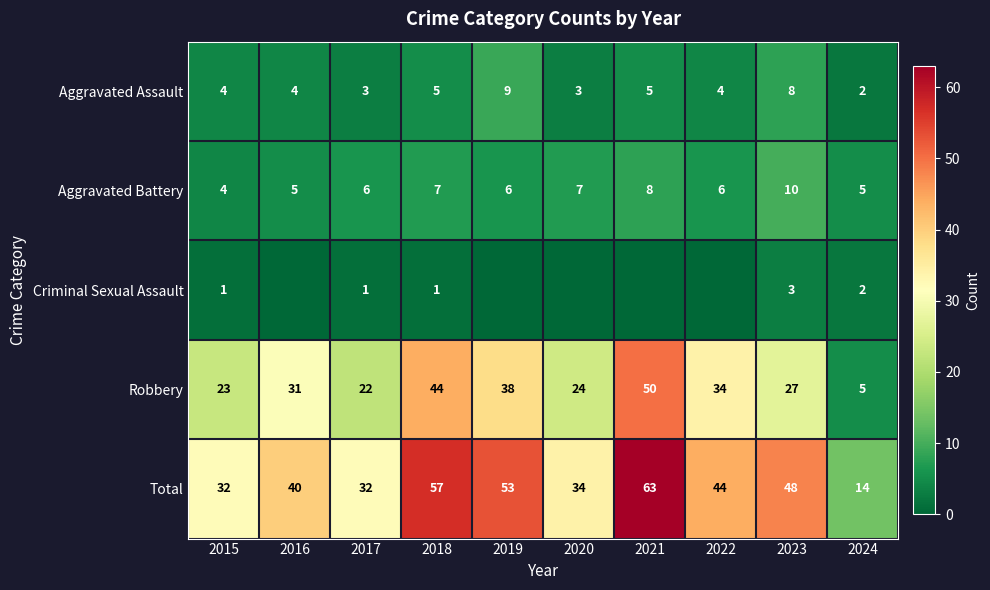

How many categories are shown in the chart?

10